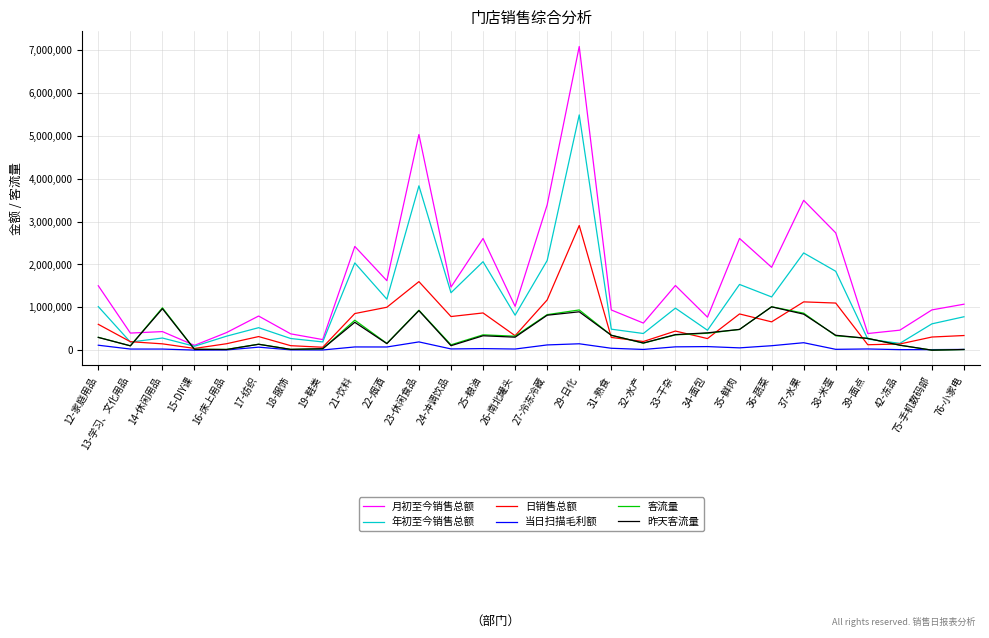

Between 15-DIY课 and 37-水果, which series saw the biggest shift?

月初至今销售总额